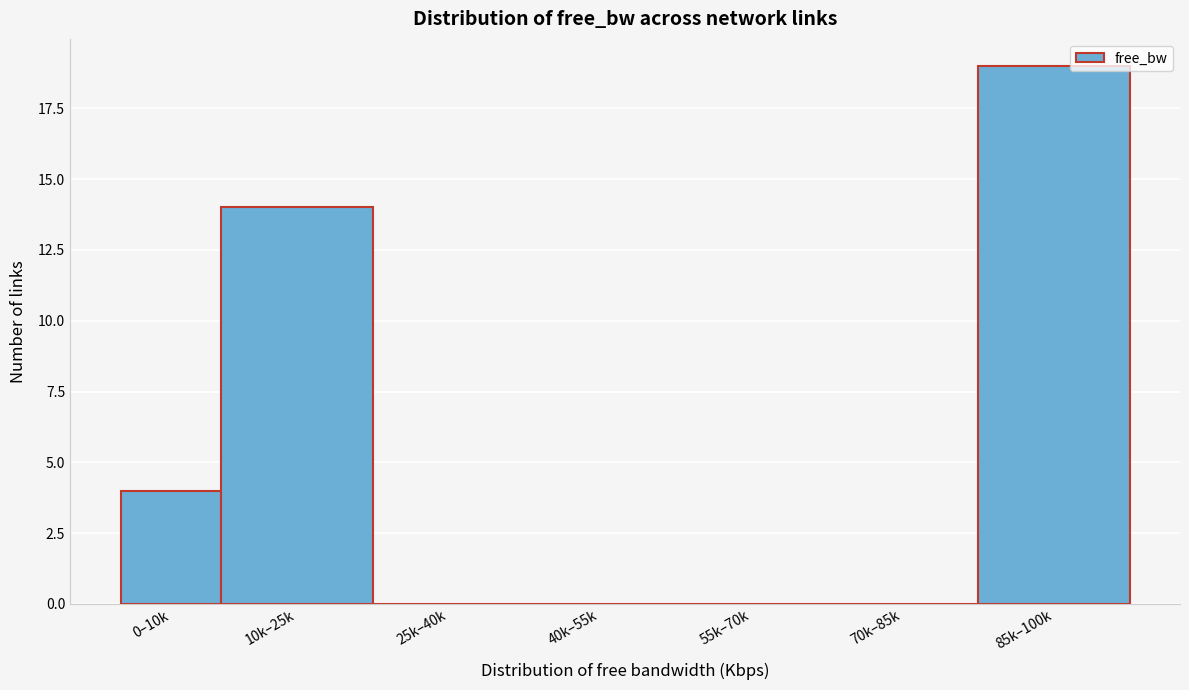

Reading left to right, what are all the values shown in this chart?

0–10k=4	10k–25k=14	25k–40k=0	40k–55k=0	55k–70k=0	70k–85k=0	85k–100k=19